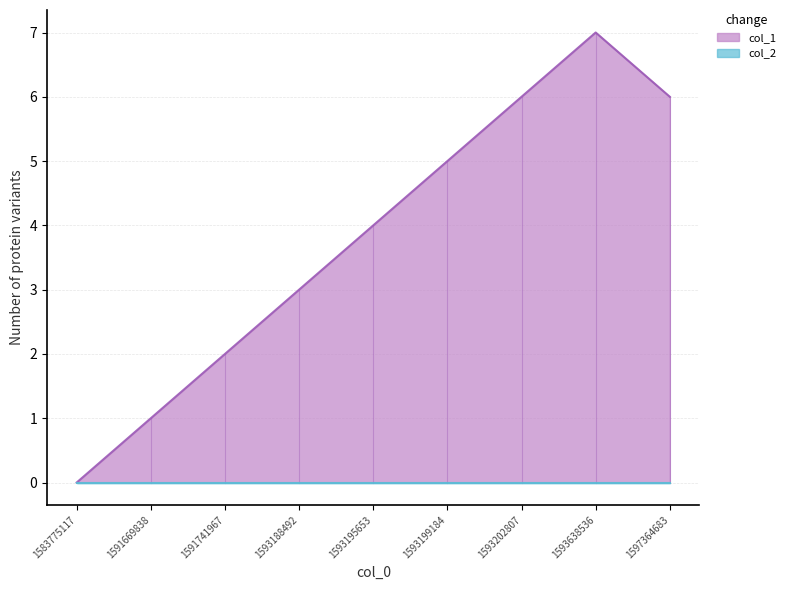

Which has a higher value, 1591669838 or 1591741967?

1591741967